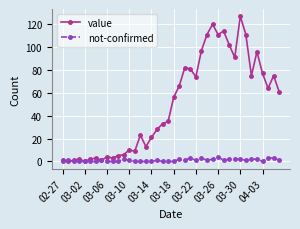

Is this an area chart (filled region under the line)?

No